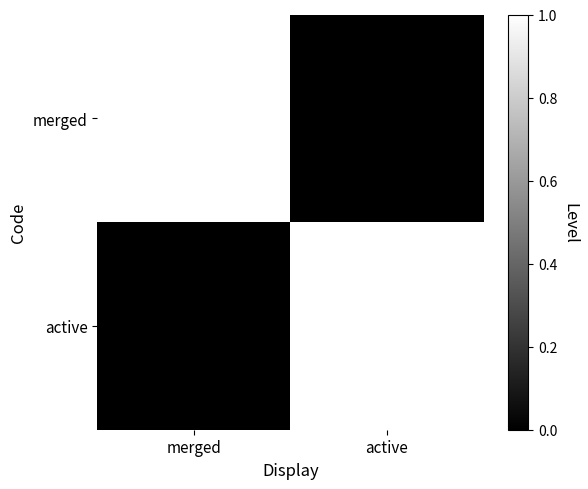

Which series changed the most between merged and active?

merged